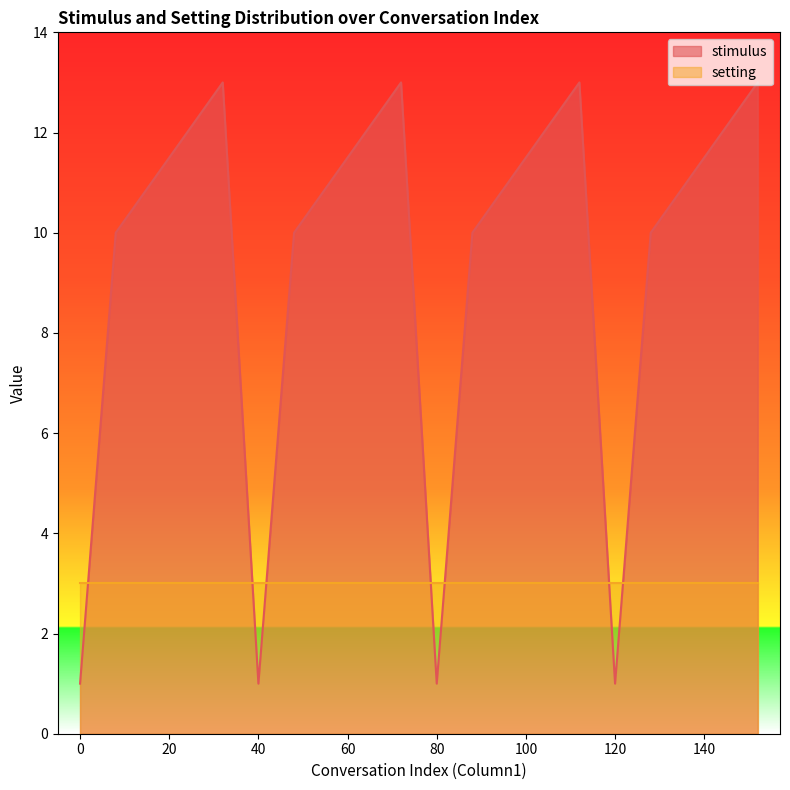

Where does the data first go above 11?

24